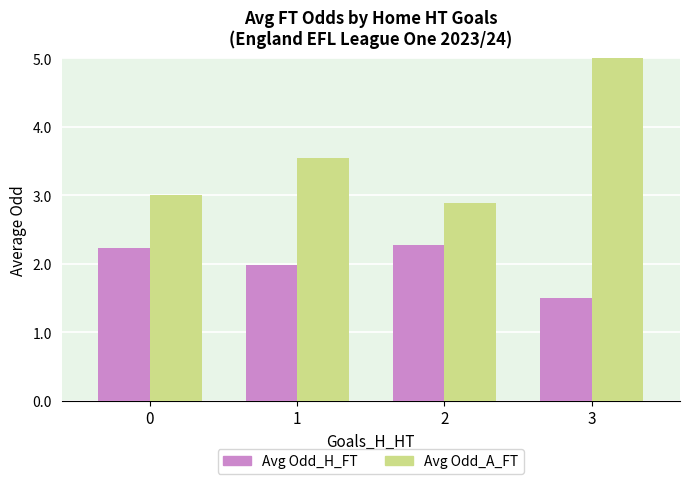

Reading left to right, transcribe all the data shown in this chart.

Avg Odd_H_FT: 0=2.2	1=2.0	2=2.3	3=1.5
Avg Odd_A_FT: 0=3.0	1=3.5	2=2.9	3=5.2